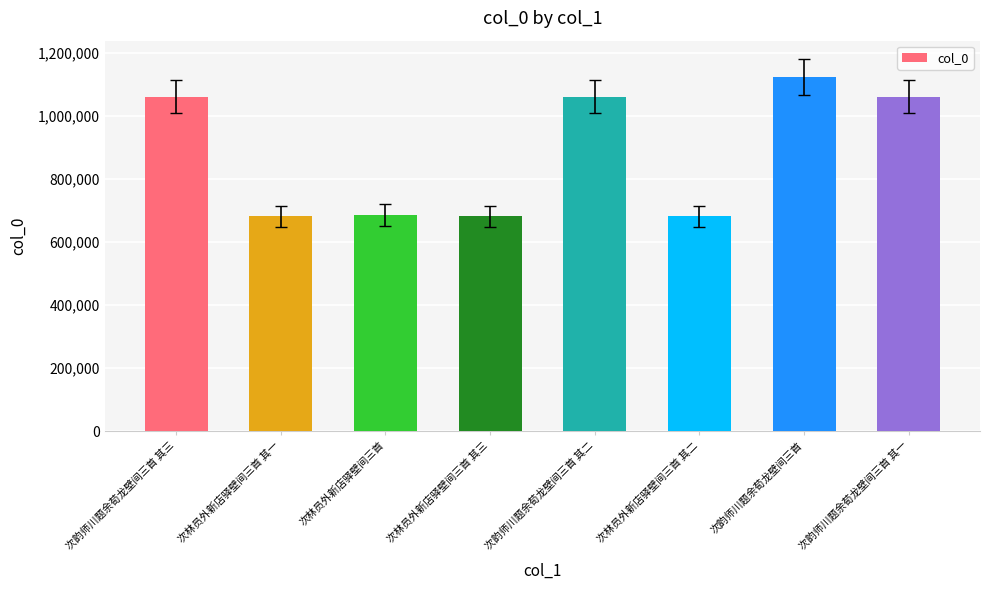

What is the difference between the second highest and minimum values?

380154